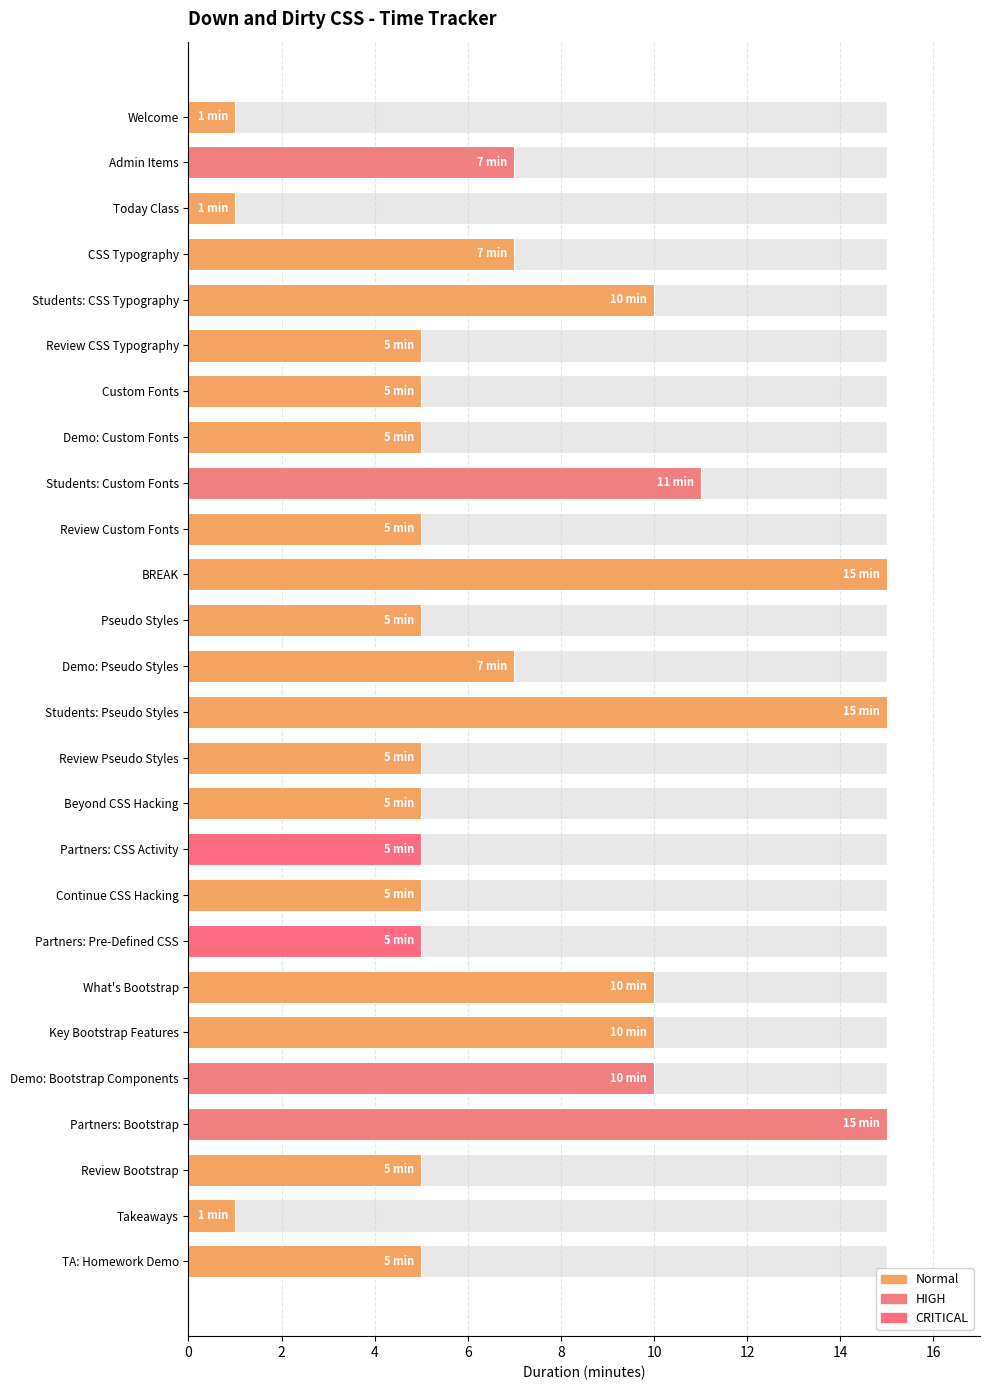

How many data points are less than 5?

3